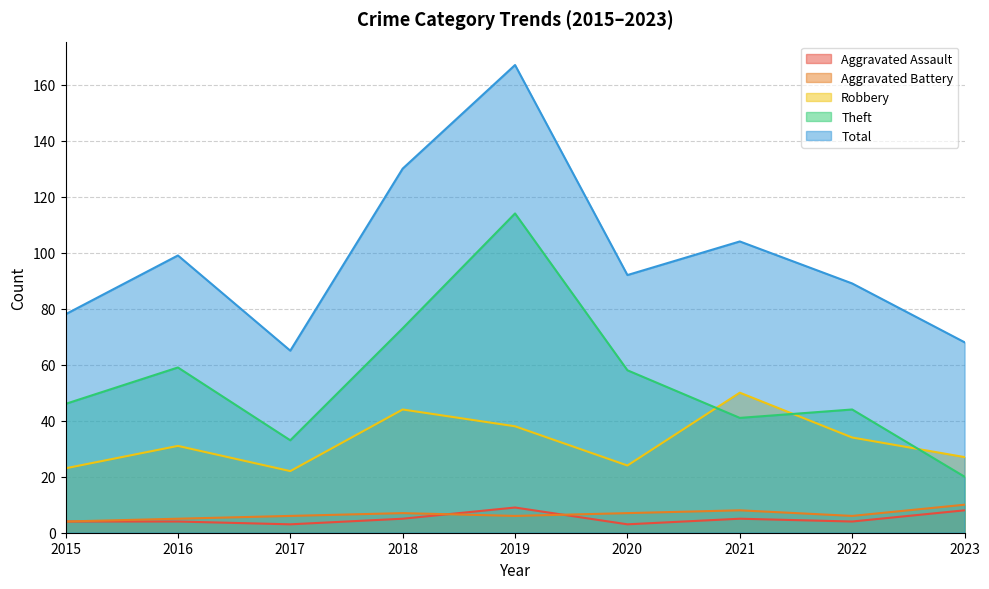

Which label corresponds to the smallest value in the chart?

2017